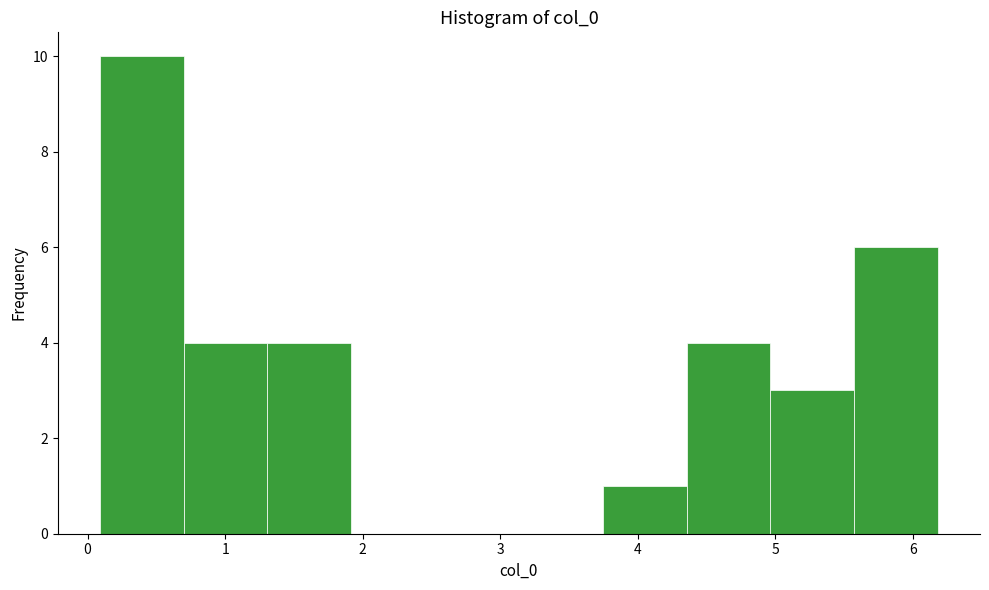

Over which range of the x-axis is the bar tallest?

0.1 to 0.7